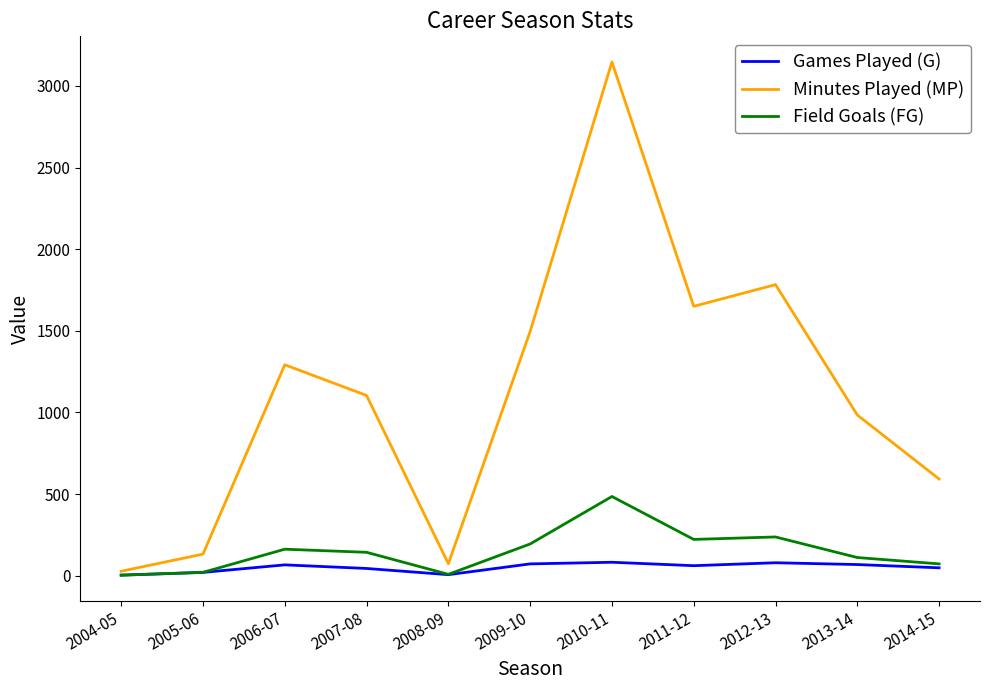

At how many categories does at least one series exceed 1022?

6